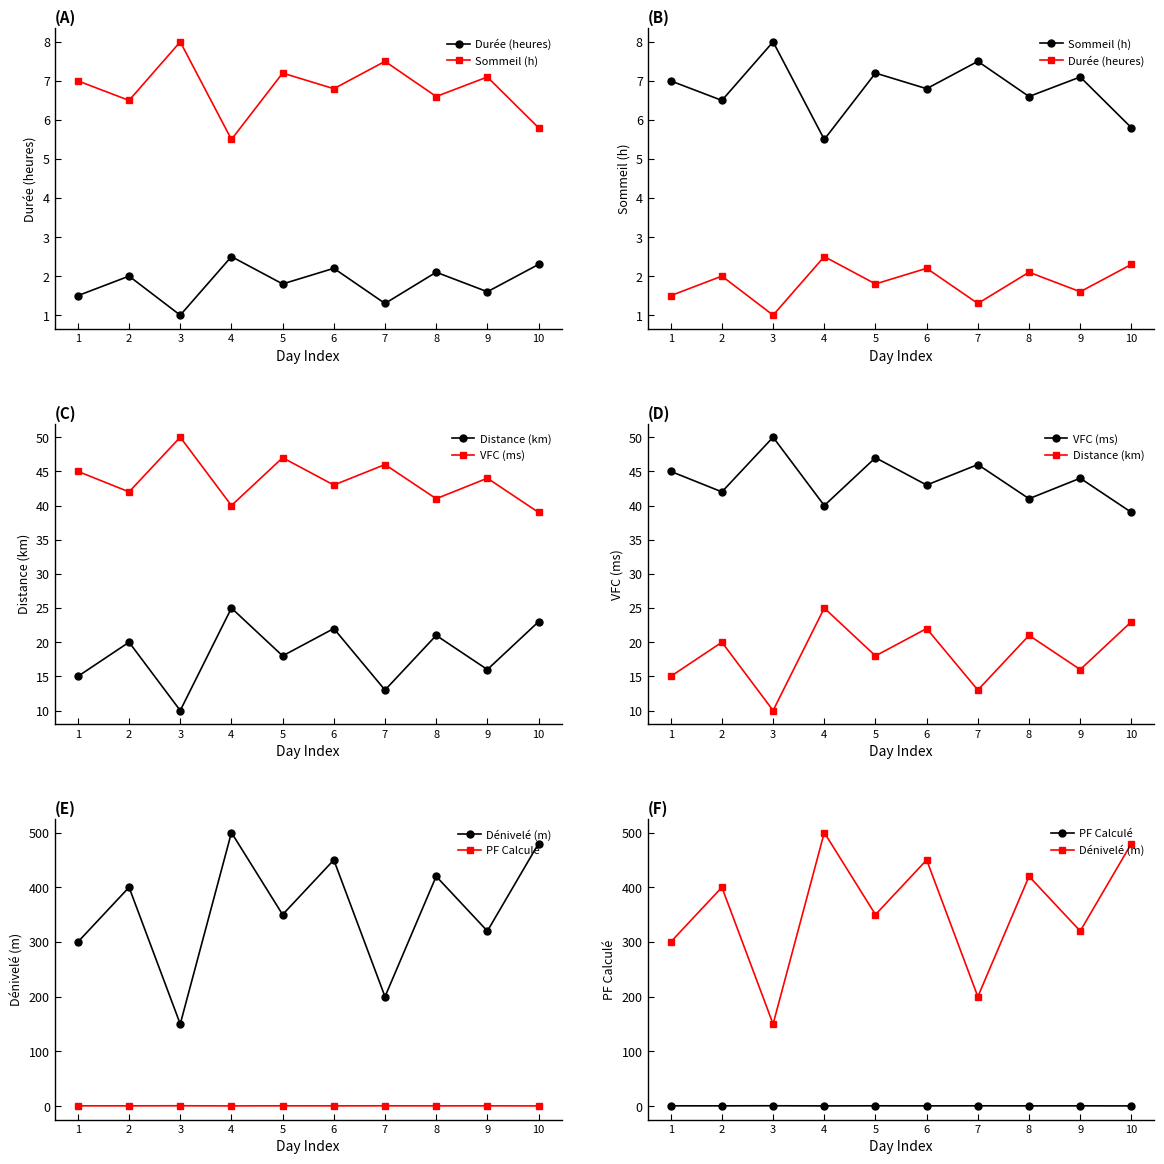

What is the average value of the Dénivelé (m) series?

357.0